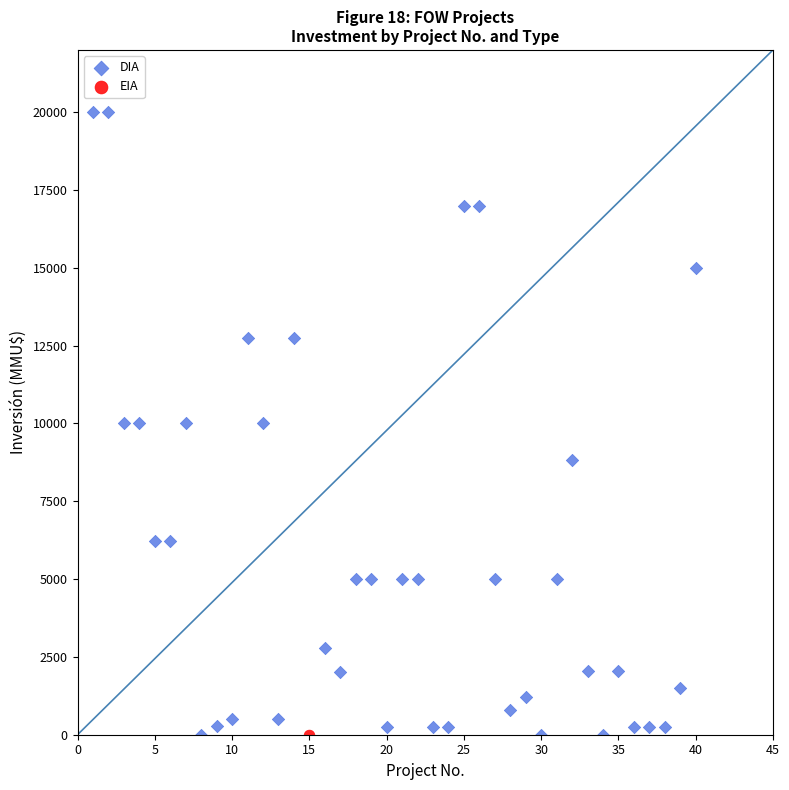

What are all the series names shown in the legend?

DIA, EIA